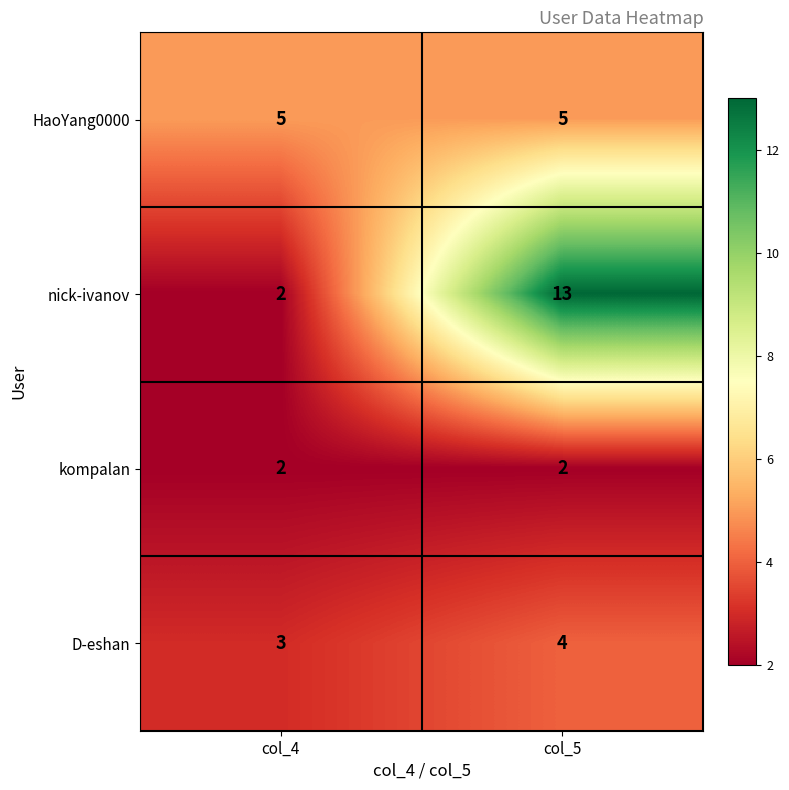

What is the sum of all nick-ivanov values?

15